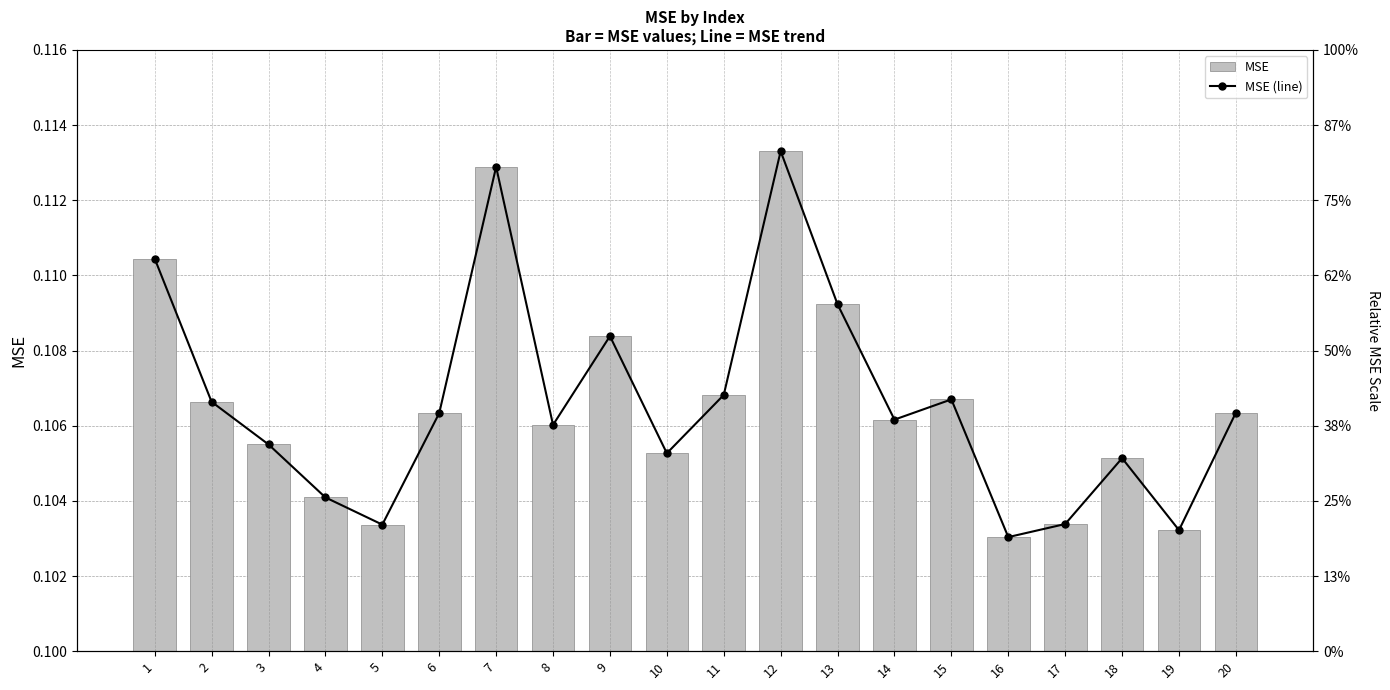

List the labels in order of MSE value, largest first.

12, 7, 1, 13, 9, 11, 15, 2, 20, 6, 14, 8, 3, 10, 18, 4, 17, 5, 19, 16